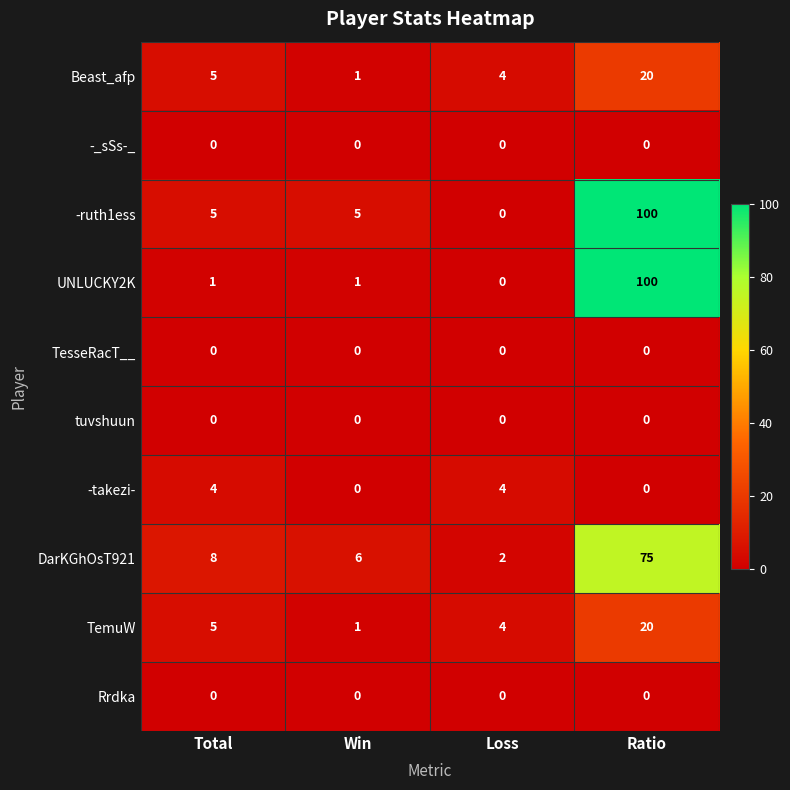

What is the spread (max minus min) of values at Total?

8